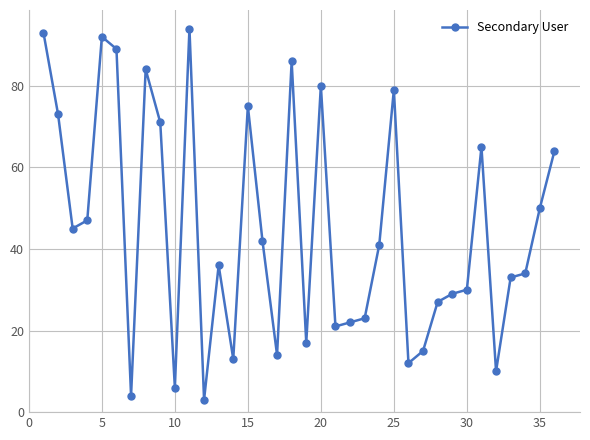

What is the average value?

45